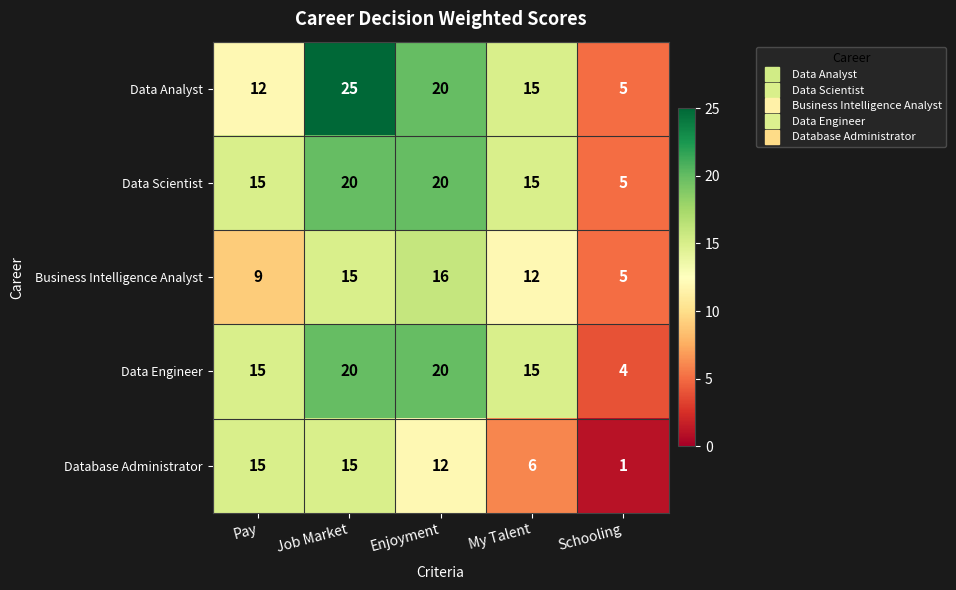

How many categories are shown in the chart?

5